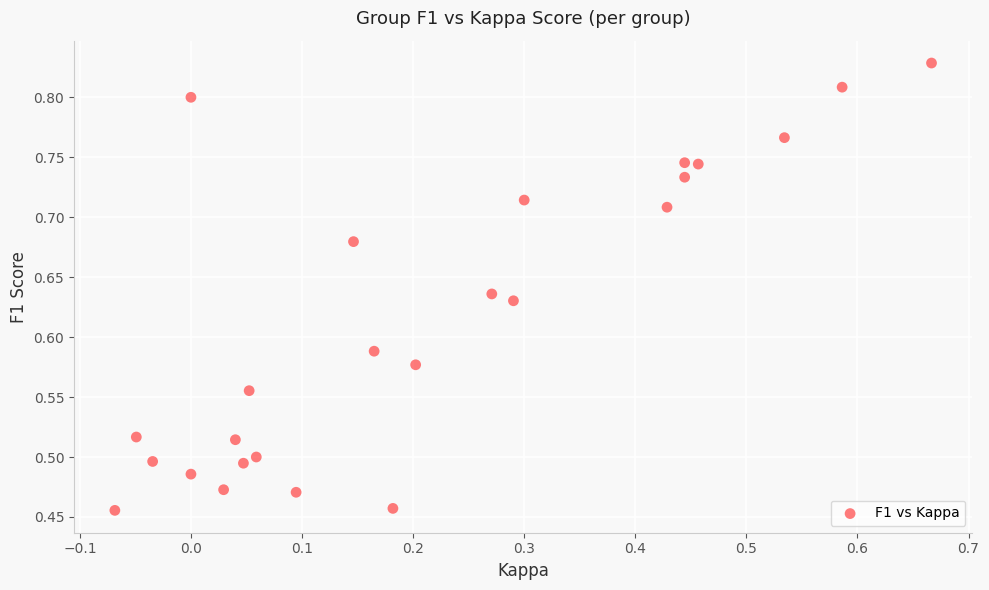

What is the range of Y values (max minus min)?

0.4